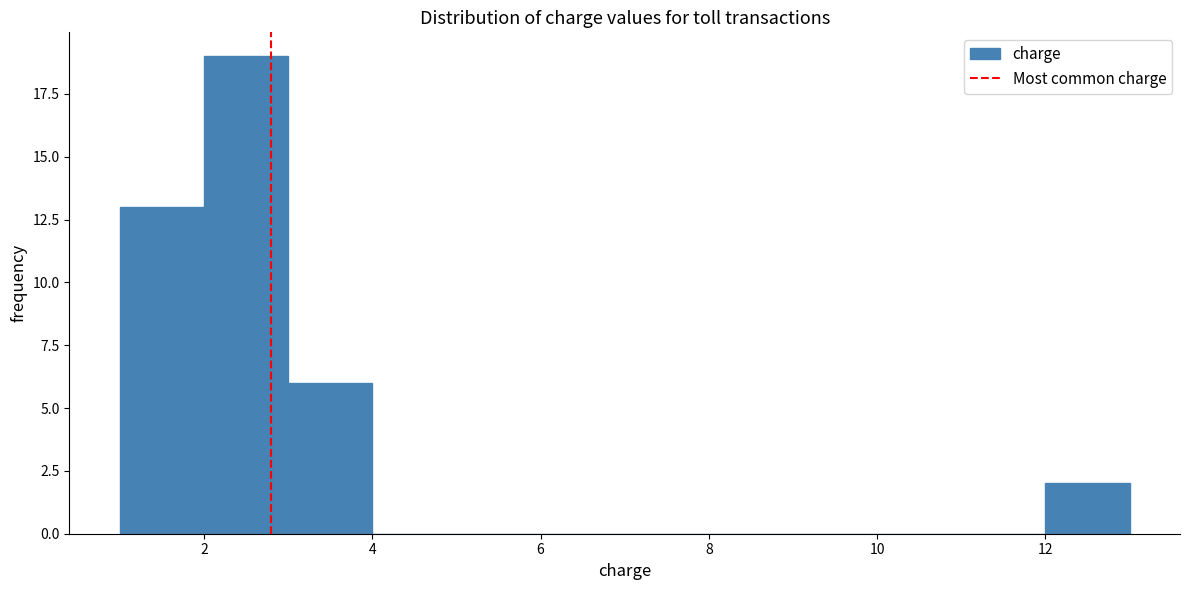

Reading left to right, transcribe this chart: for each bar, give the range it covers on the x-axis and its height. The values are not printed on the chart, so give them approximately, as read against the axis.

1 to 2: 13
2 to 3: 19
3 to 4: 6
4 to 5: 0
5 to 6: 0
6 to 7: 0
7 to 8: 0
8 to 9: 0
9 to 10: 0
10 to 11: 0
11 to 12: 0
12 to 13: 2